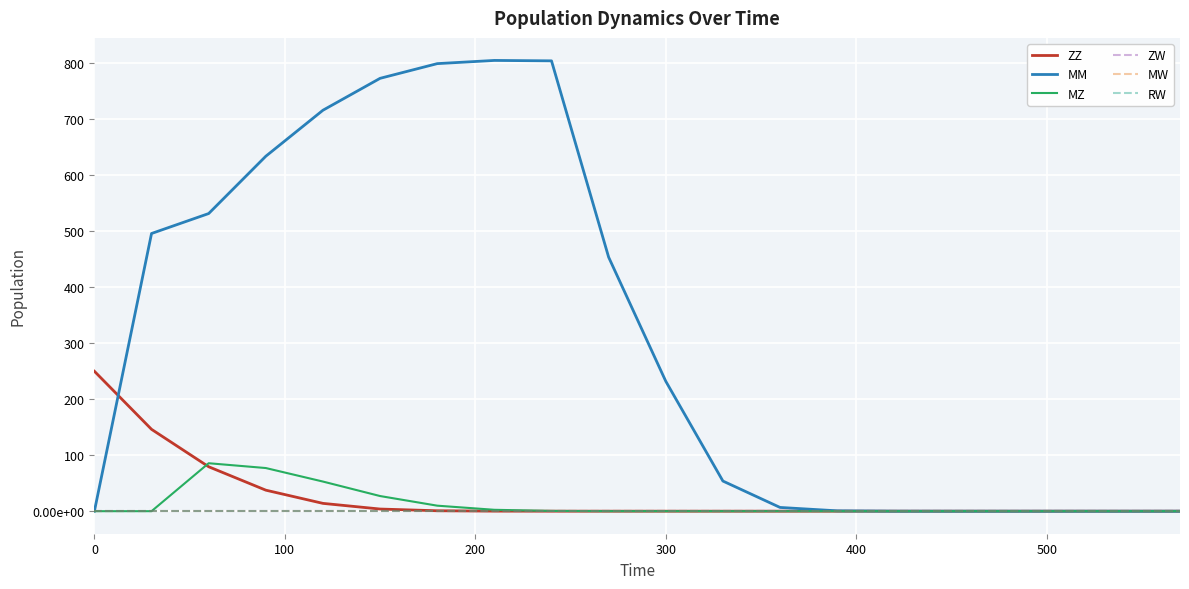

Reading left to right, transcribe all the data shown in this chart.

ZZ: 250.0	146.3	79.4	37.6	14.0	3.8	0.8	0.1	0.0	0.0	0.0	0.0	0.0	0.0	0.0	0.0	0.0	0.0	0.0	0.0
MM: 0.0	496.2	531.8	634.3	716.4	773.5	799.7	805.4	804.7	453.9	232.2	53.8	6.7	0.7	0.1	0.0	0.0	0.0	0.0	0.0
MZ: 0.0	0.0	85.7	77.1	52.9	27.1	9.9	2.5	0.4	0.1	0.0	0.0	0.0	0.0	0.0	0.0	0.0	0.0	0.0	0.0
ZW: 0.0	0.0	0.0	0.0	0.0	0.0	0.0	0.0	0.0	0.0	0.0	0.0	0.0	0.0	0.0	0.0	0.0	0.0	0.0	0.0
MW: 0.0	0.0	0.0	0.0	0.0	0.0	0.0	0.0	0.0	0.0	0.0	0.0	0.0	0.0	0.0	0.0	0.0	0.0	0.0	0.0
RW: 0.0	0.0	0.0	0.0	0.0	0.0	0.0	0.0	0.0	0.0	0.0	0.0	0.0	0.0	0.0	0.0	0.0	0.0	0.0	0.0